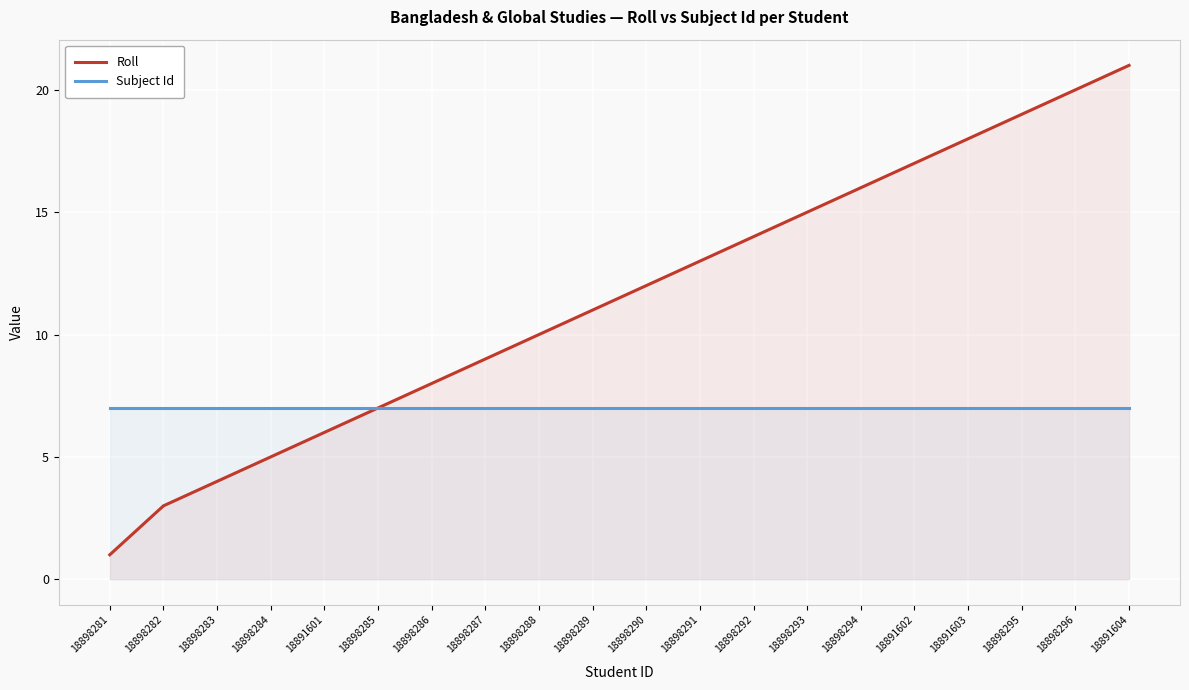

What is the difference between the second highest and second lowest values in the Roll series?

17